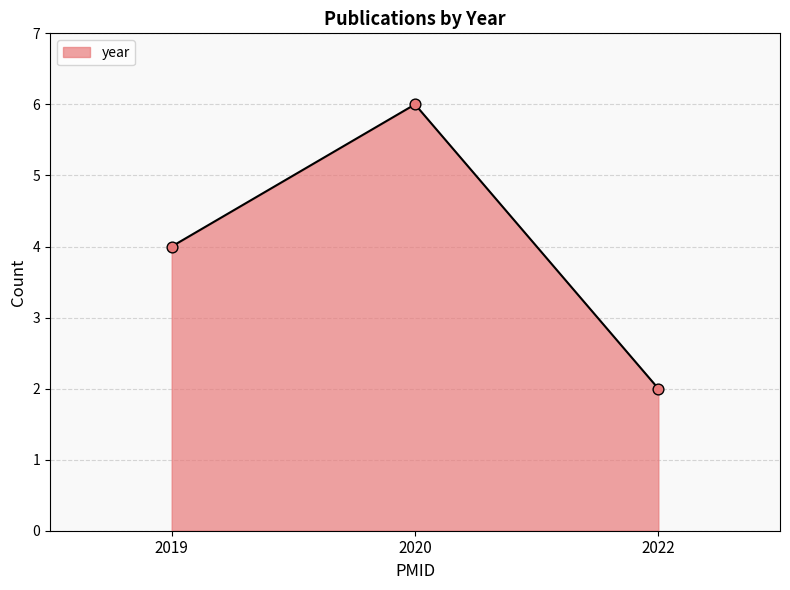

Which has a higher value, 2020 or 2019?

2020